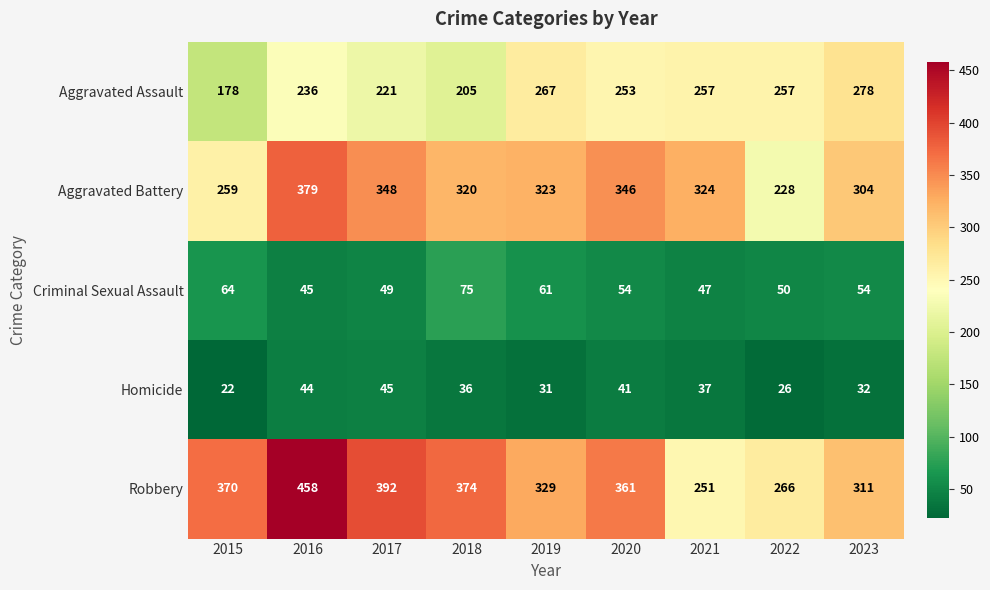

What is the difference between the maximum and minimum values in the Robbery series?

207